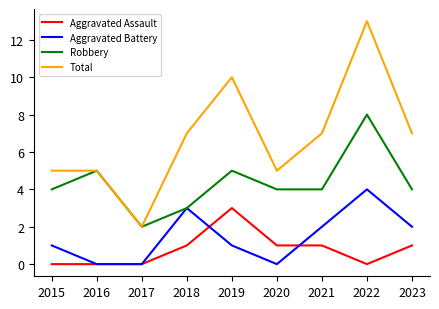

How many categories are shown in the chart?

9